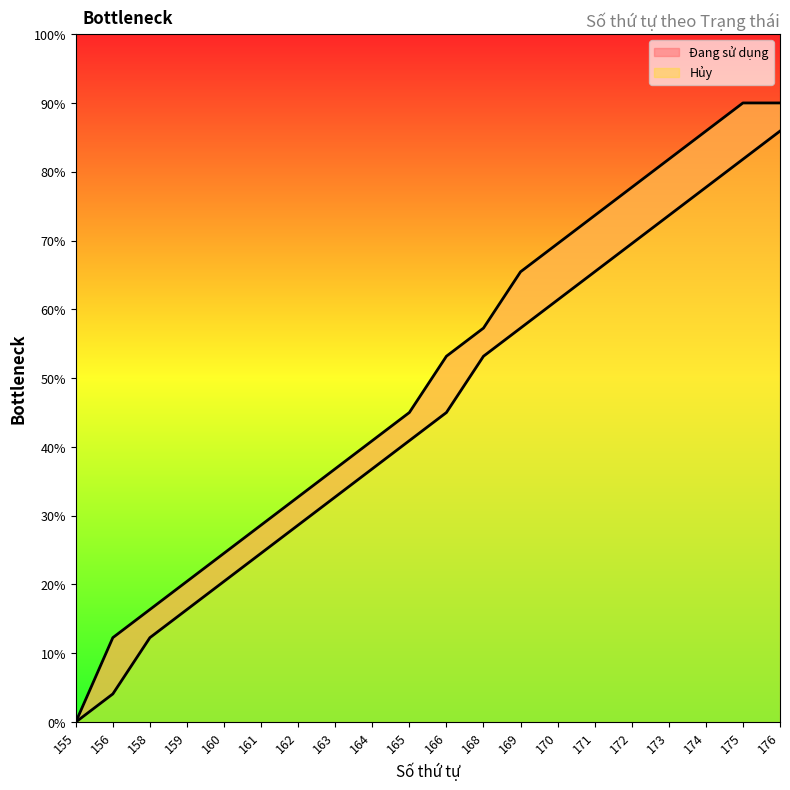

What is the difference between the maximum and minimum values in the Hủy series?

180.0